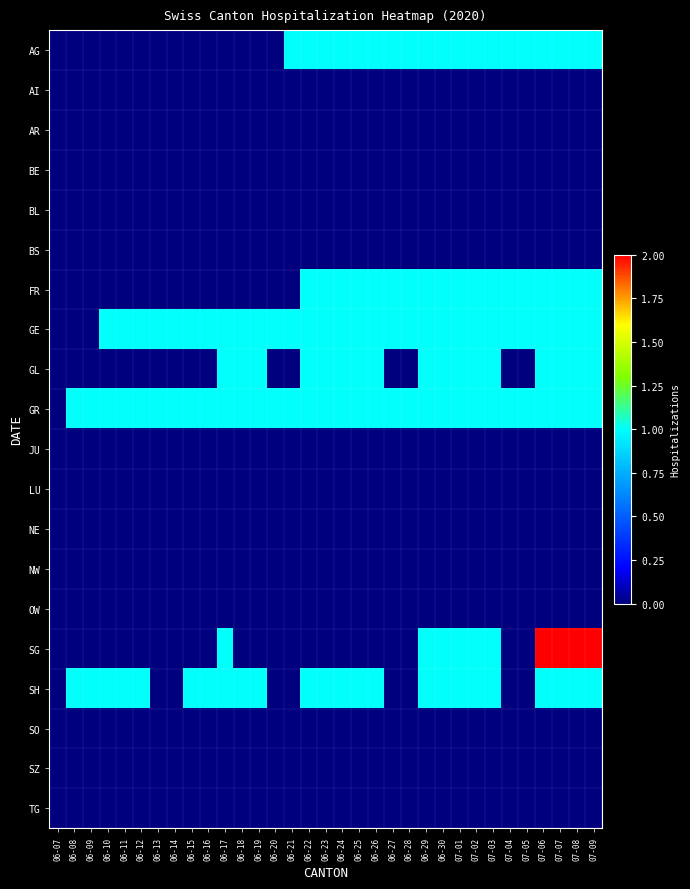

Rank the series at 07-06 from lowest to highest value.

AI, AR, BE, BL, BS, JU, LU, NE, NW, OW, SO, SZ, TG, AG, FR, GE, GL, GR, SH, SG